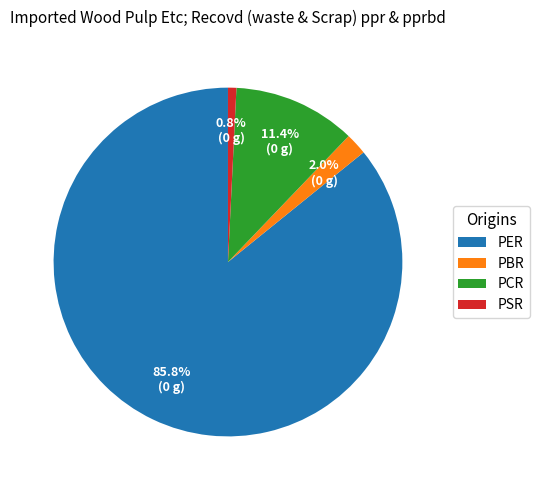

Is PER the majority of the pie?

Yes